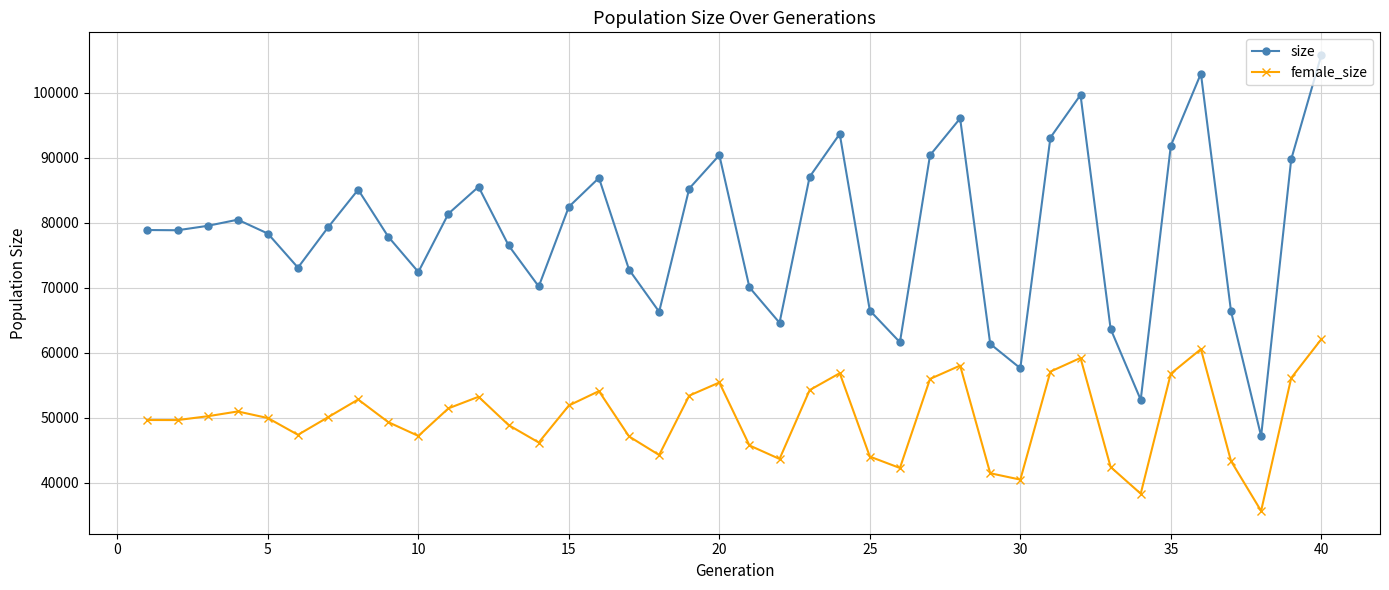

What is the difference between the second highest and second lowest values in the size series?

50145